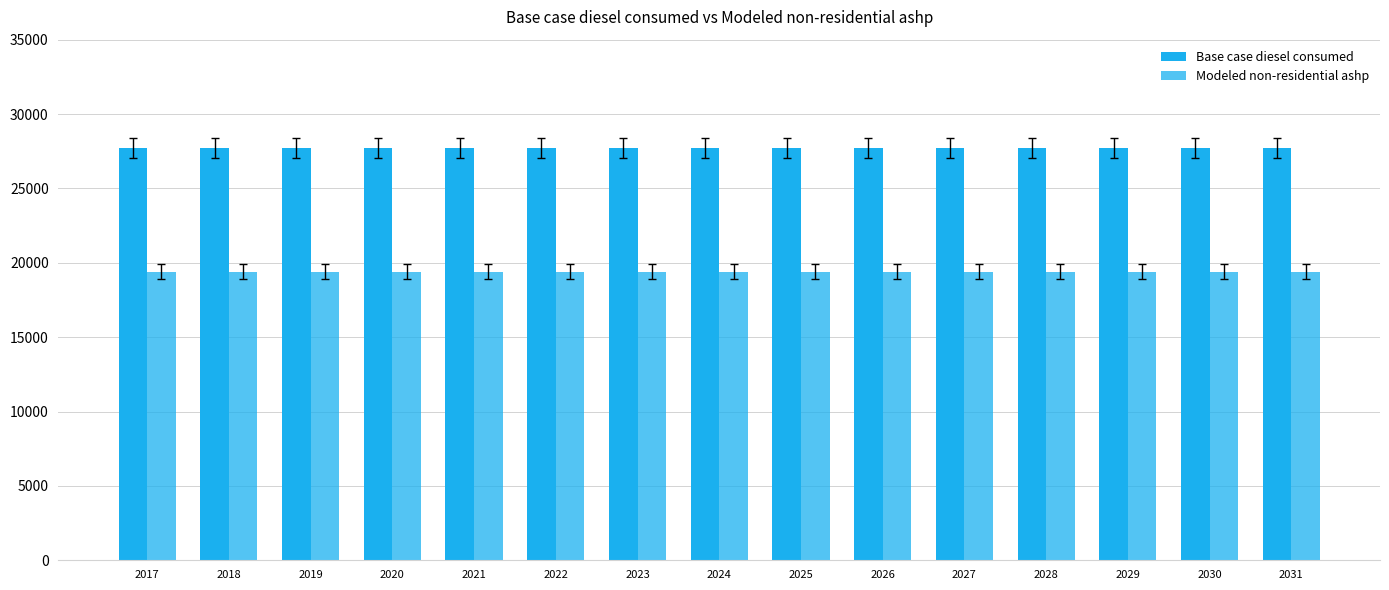

The Modeled non-residential ashp series shows 19400.8 at 2031. True or false?

True